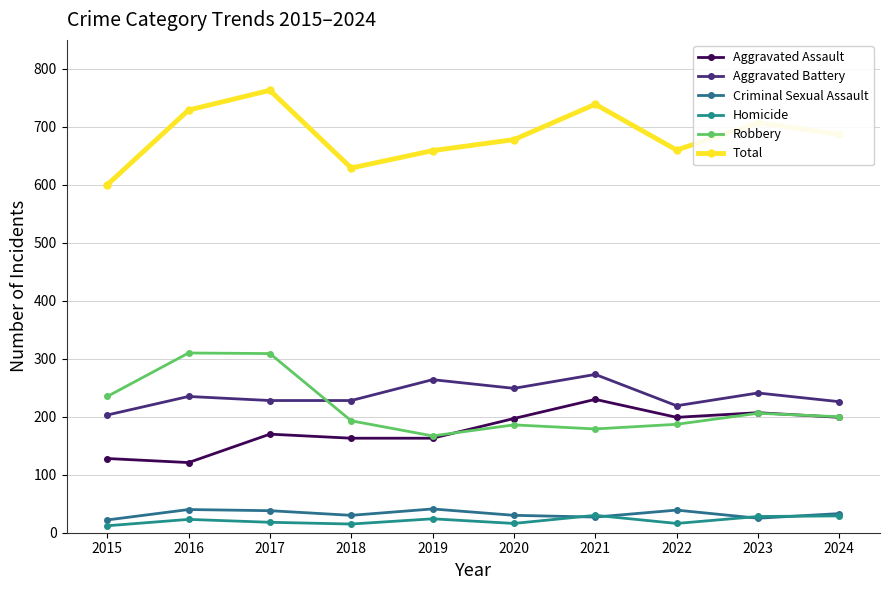

Does the chart display data point markers on the line(s)?

Yes